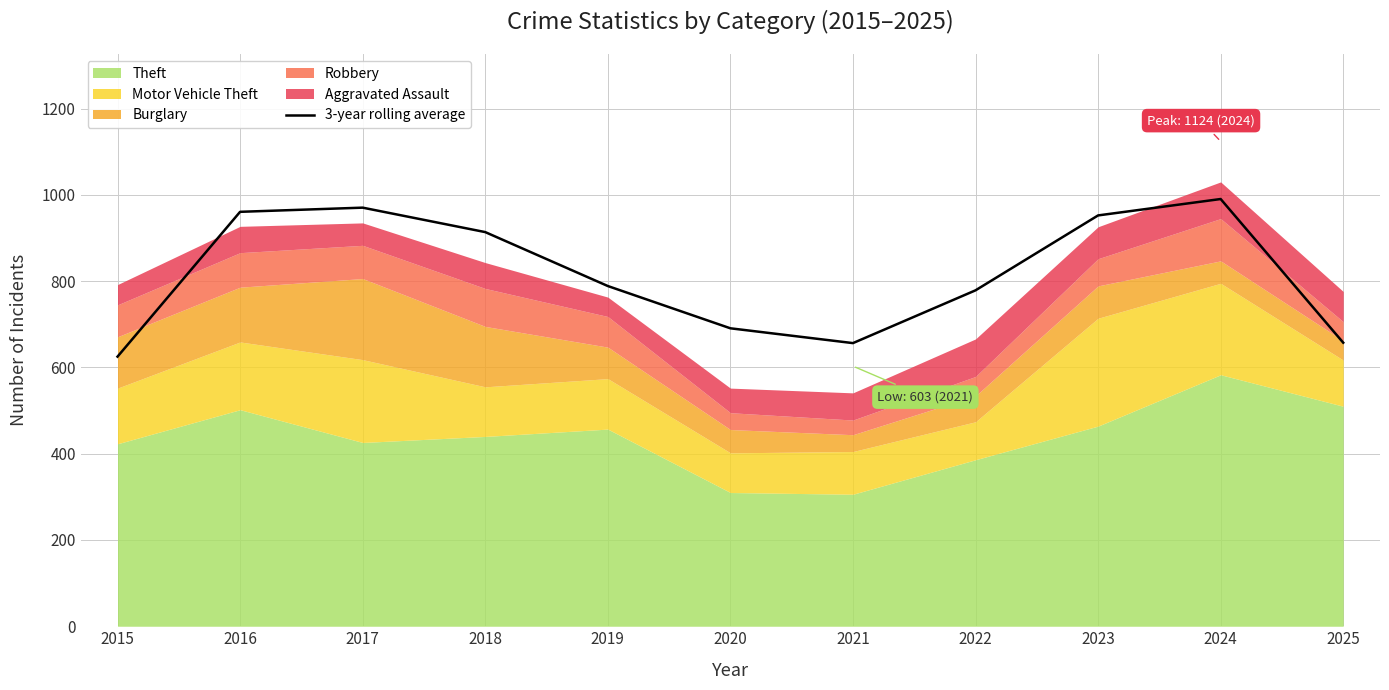

How many lines are shown in the chart?

1